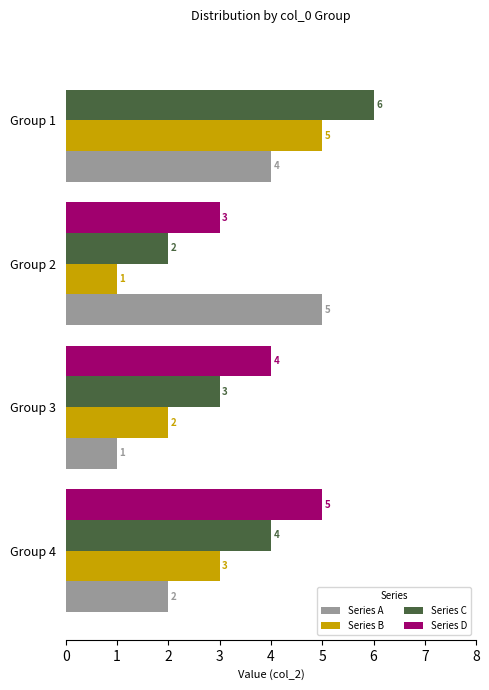

Between Group 3 and Group 1, which series saw the biggest shift?

Series D